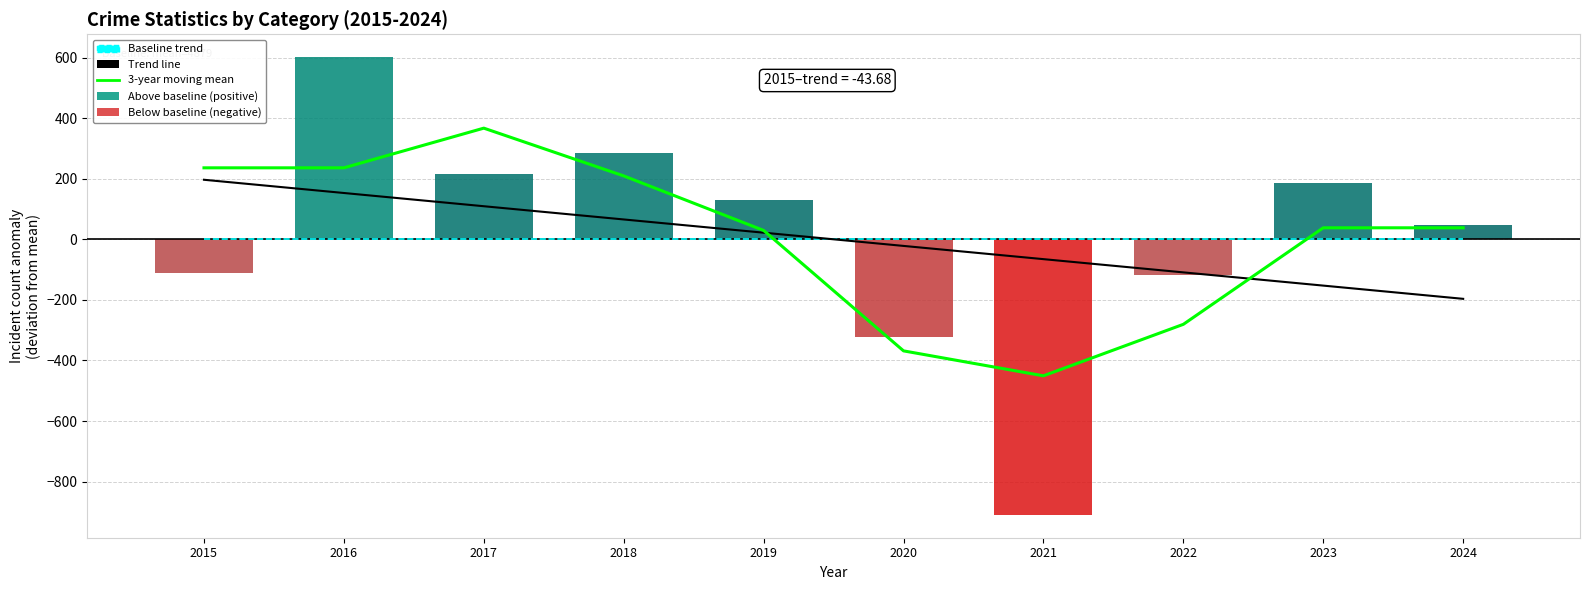

Is it true that Total Anomaly equals 439.7 at 2018?

False